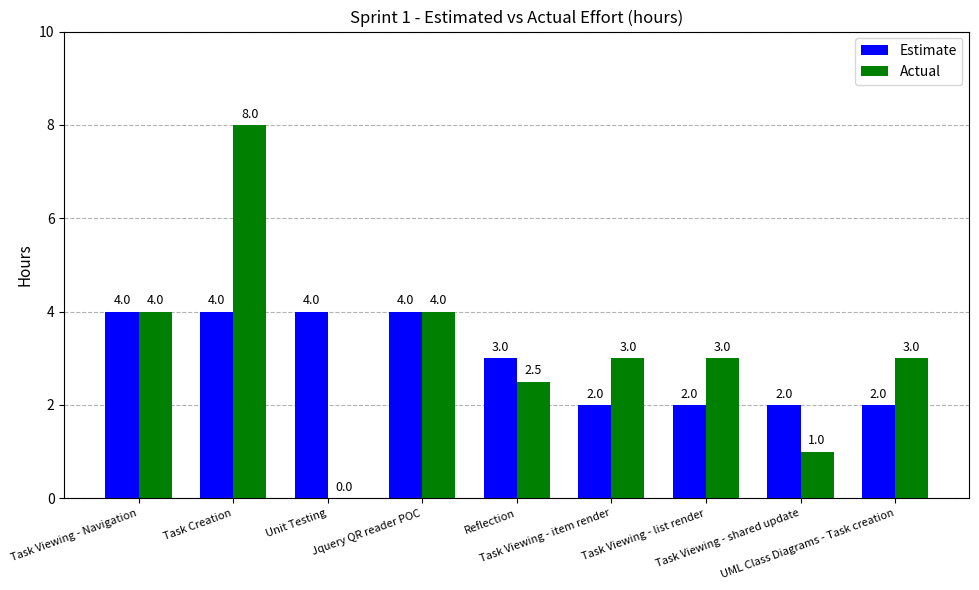

What are all the series names shown in the legend?

Estimate, Actual